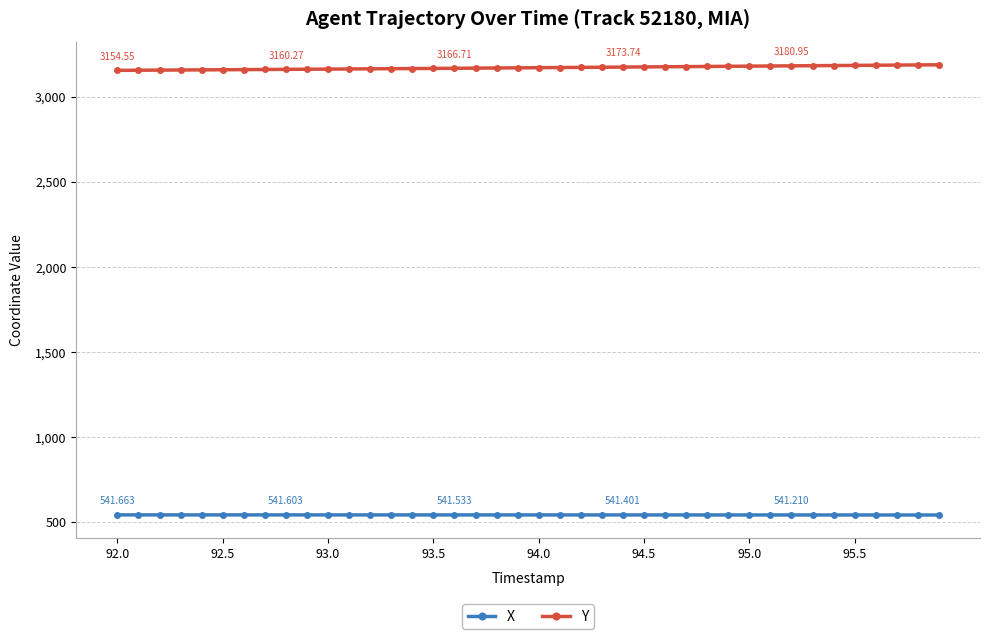

List the series in order of their overall mean, highest first.

Y, X